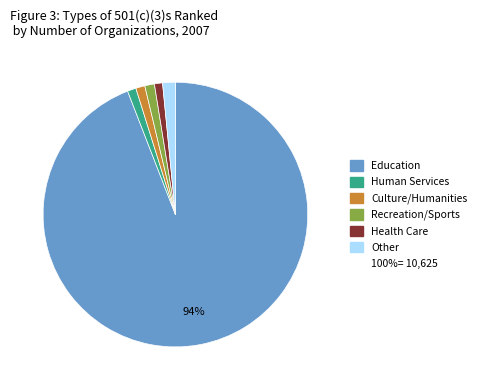

Is there any slice that represents more than half of the pie?

Yes